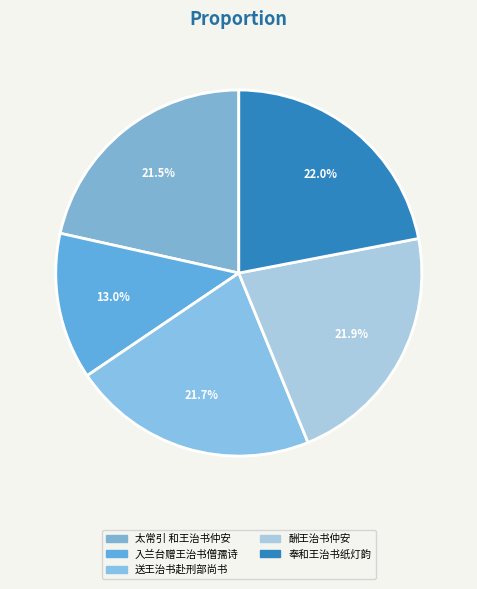

To the nearest percent, what percentage of the pie is 入兰台赠王治书僧孺诗?

13%